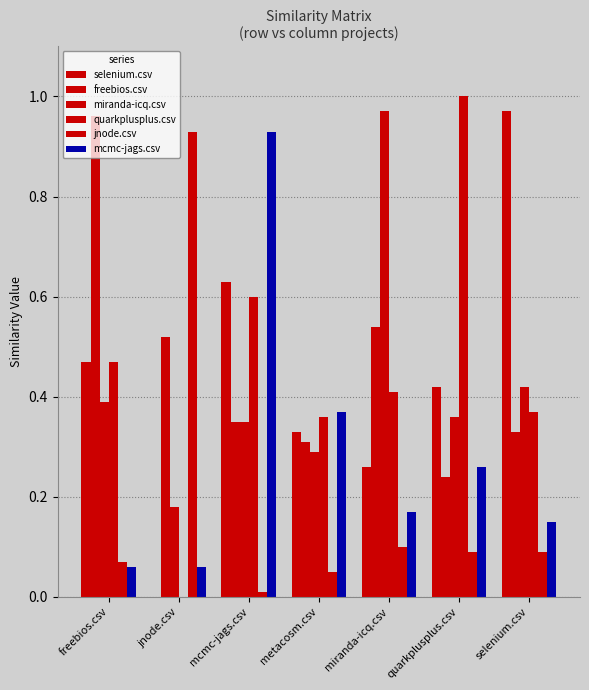

Which series has the widest spread of values?

quarkplusplus.csv